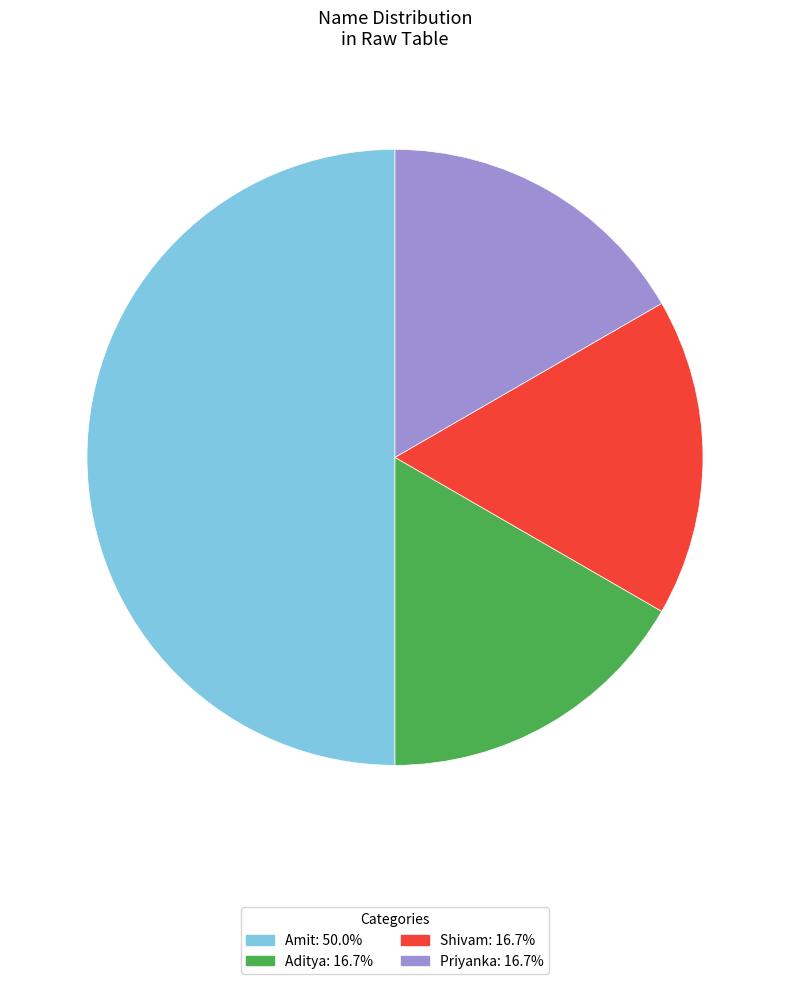

Which category has the biggest portion of the pie?

Amit